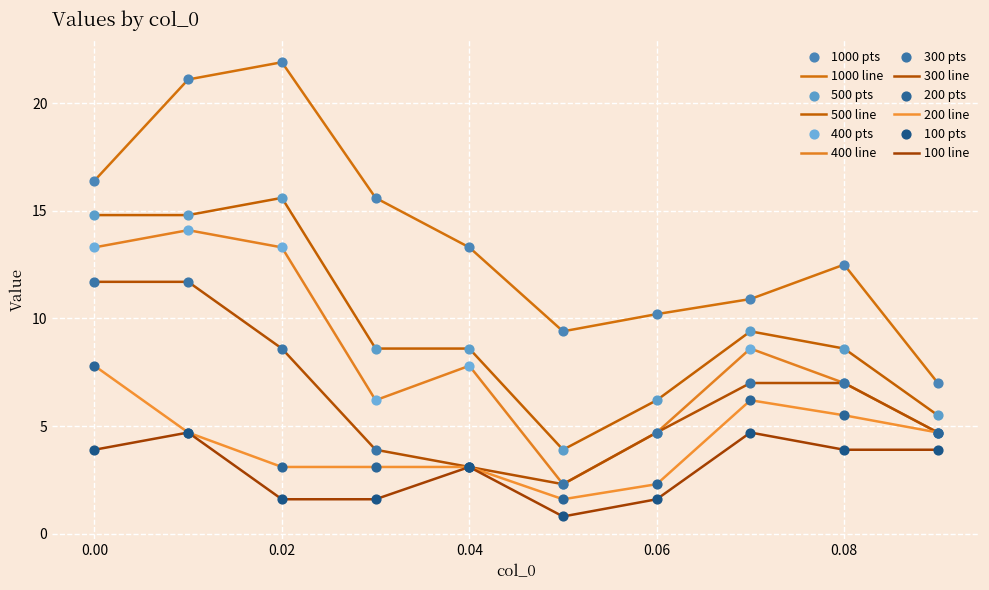

Which series has the largest total across all categories?

1000 line